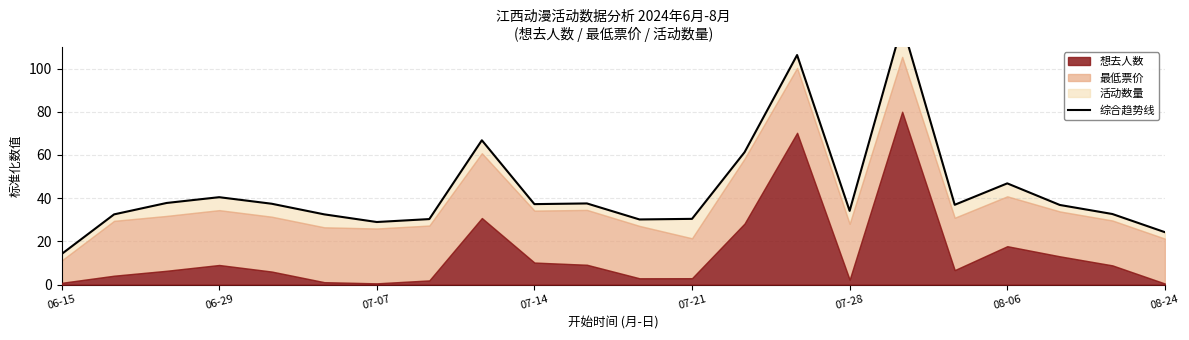

What is the greatest value displayed?

120.4